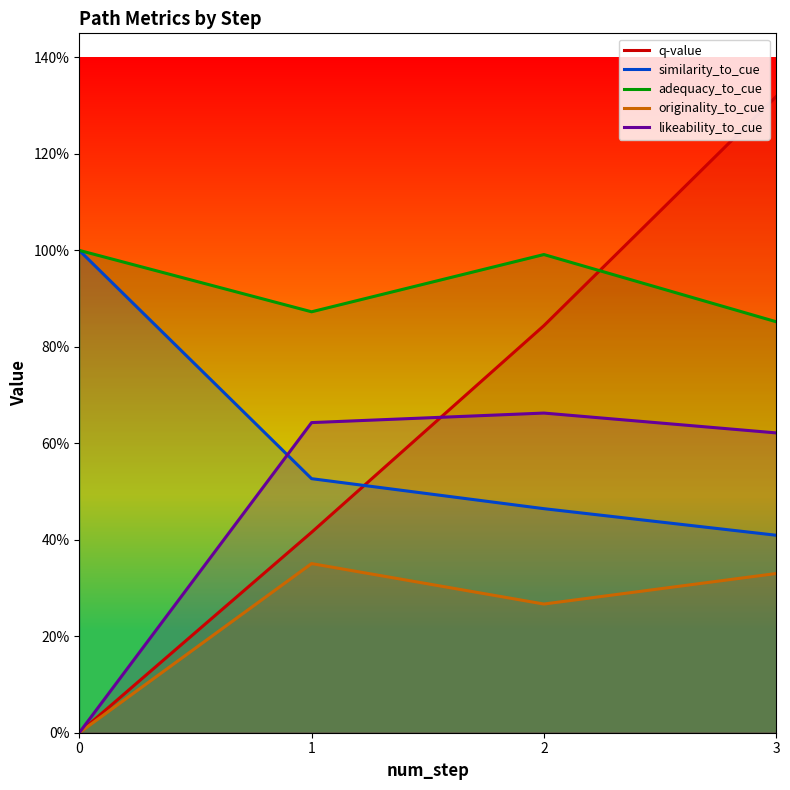

Which series changed the most between 1 and 3?

q-value